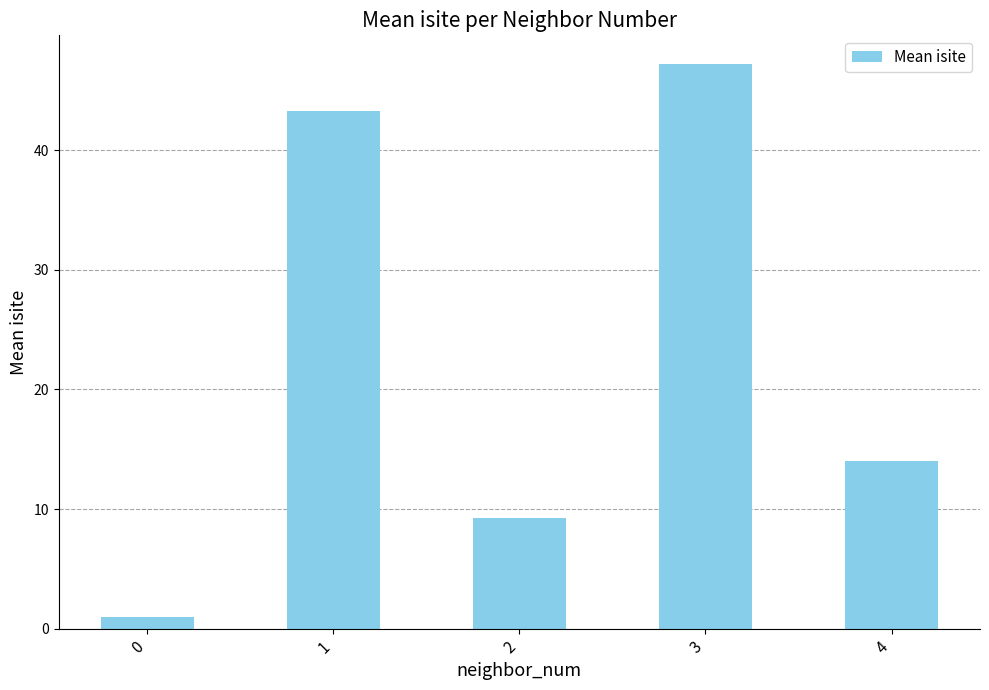

Is it true that the value at 3 is 47.2?

True